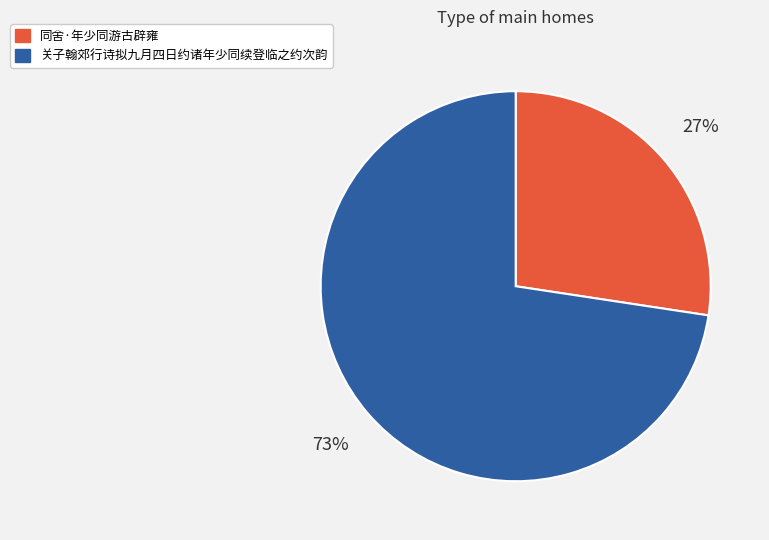

How many slices are in this pie chart?

2